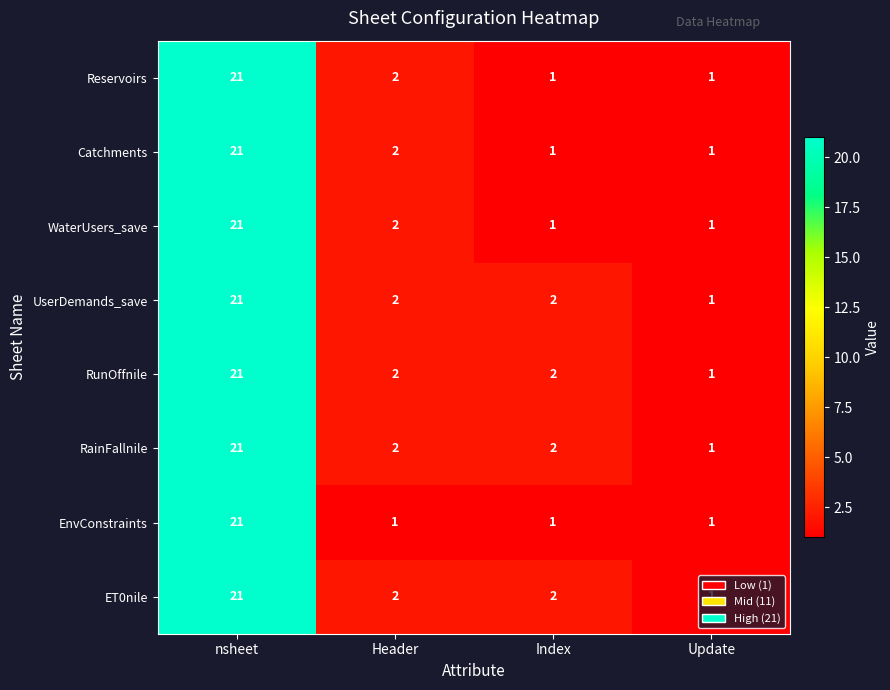

What is the greatest value displayed?

21